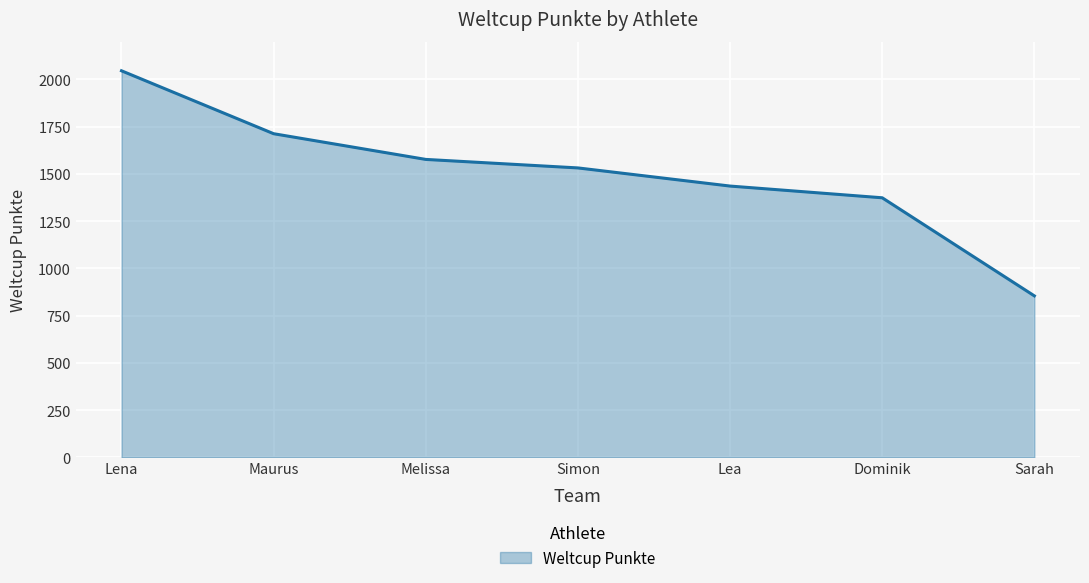

List the labels in order of value, largest first.

Lena, Maurus, Melissa, Simon, Lea, Dominik, Sarah